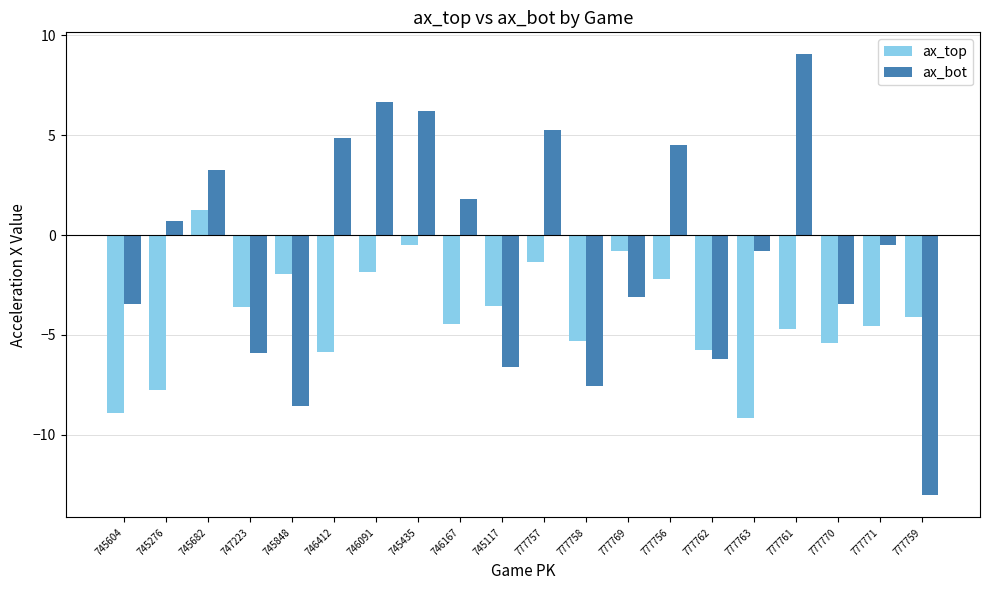

What is the sum of all ax_bot values?

-16.8